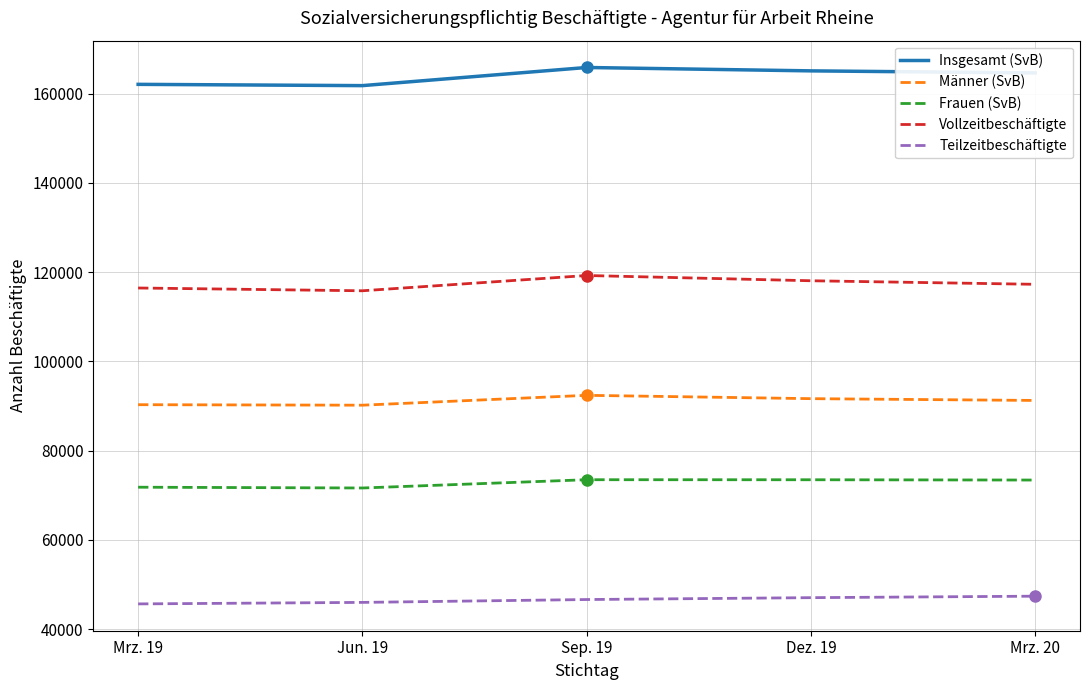

Rank the series by their average value, from highest to lowest.

Insgesamt (SvB), Vollzeitbeschäftigte, Männer (SvB), Frauen (SvB), Teilzeitbeschäftigte